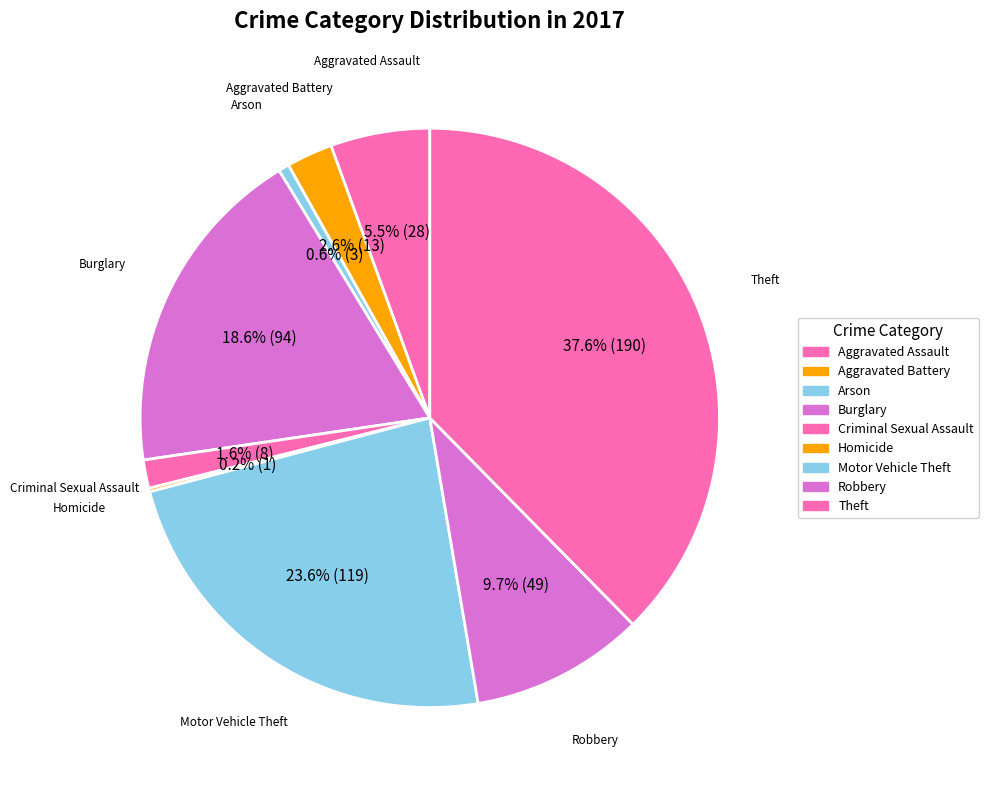

Which slice is the largest?

Theft